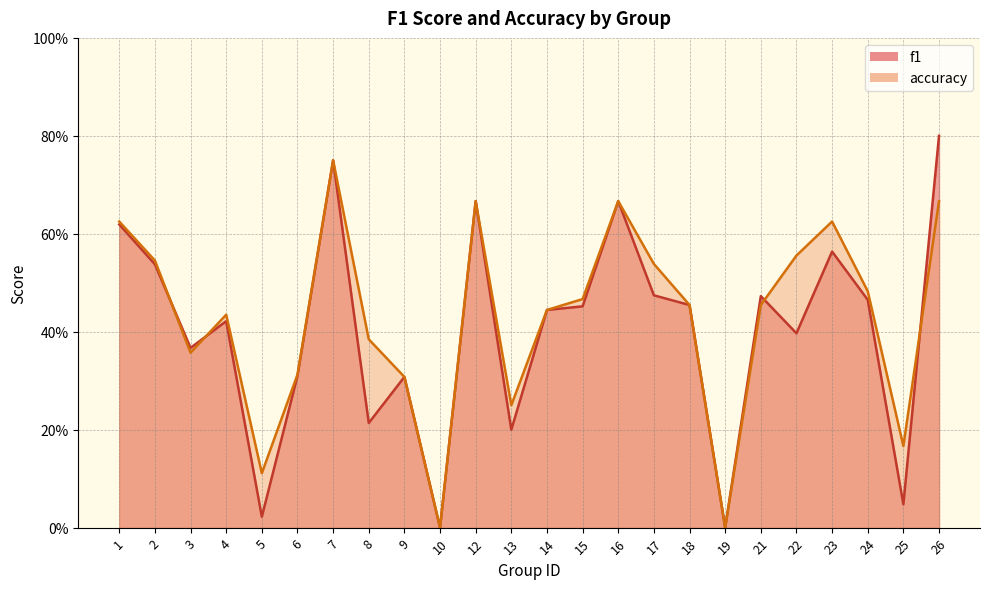

Which series has the largest total across all categories?

accuracy